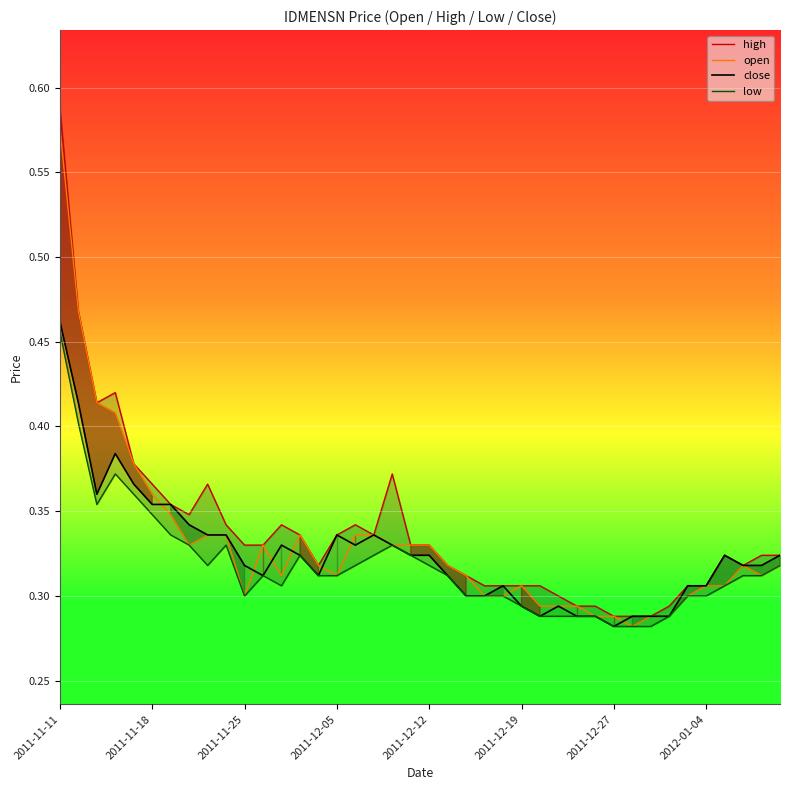

What value does the high series have at 17?

0.3